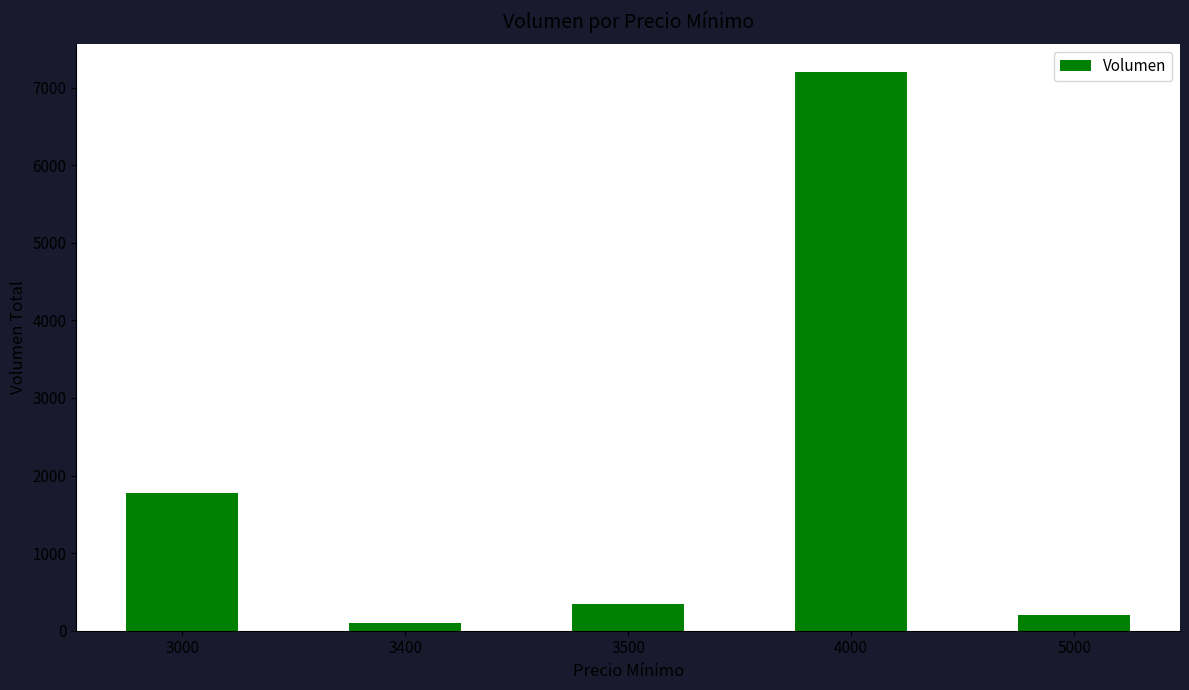

How many values are below 350?

2